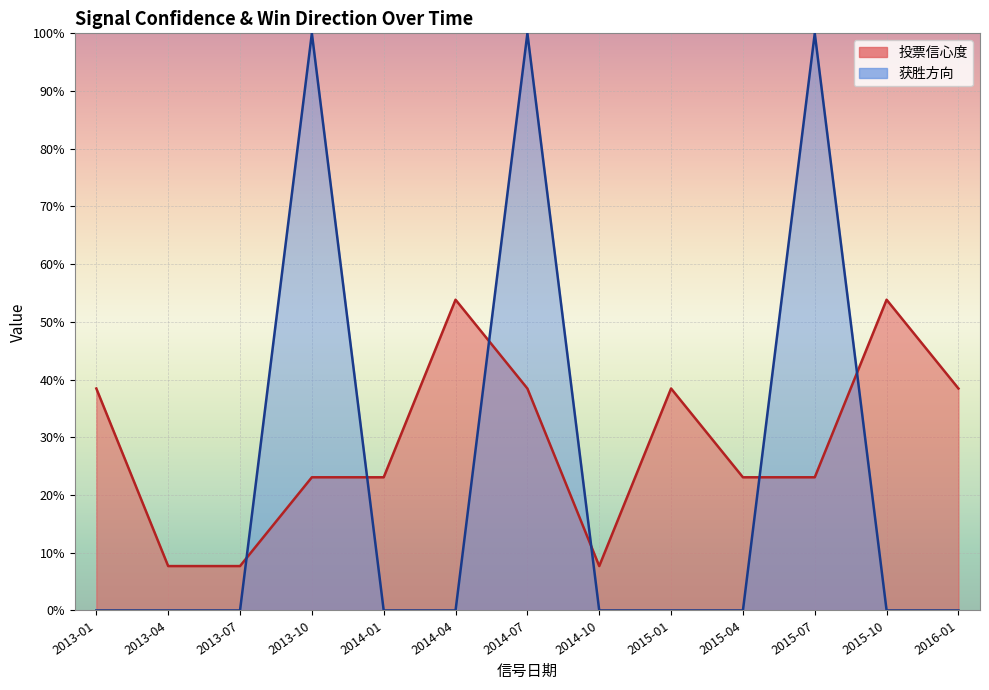

Rank the categories by 投票信心度 value from lowest to highest.

2013-04, 2013-07, 2014-10, 2013-10, 2014-01, 2015-04, 2015-07, 2013-01, 2014-07, 2015-01, 2016-01, 2014-04, 2015-10